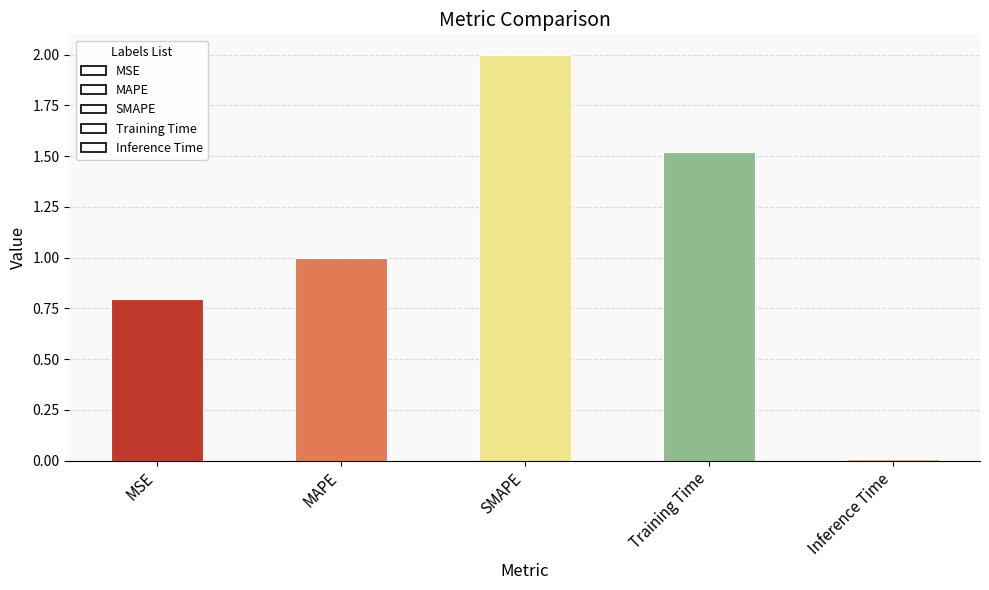

What is the sum of all values?

5.3